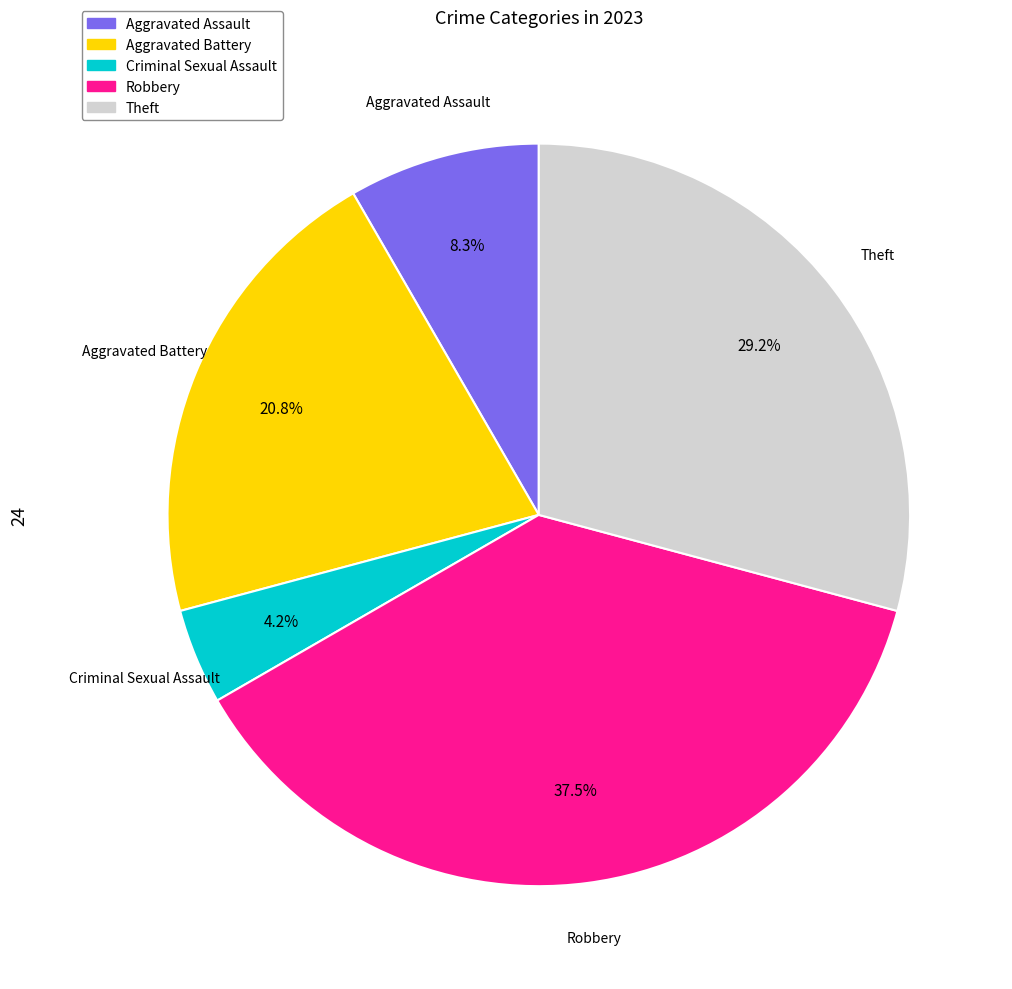

Does any single category account for the majority?

No